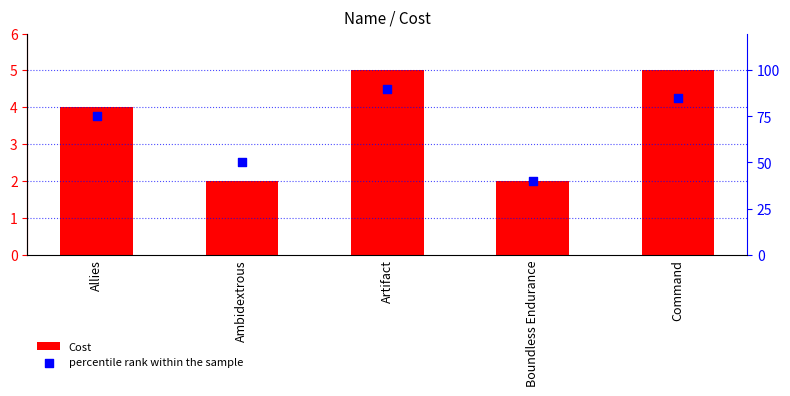

Which series has the widest spread of Y values?

percentile rank within the sample